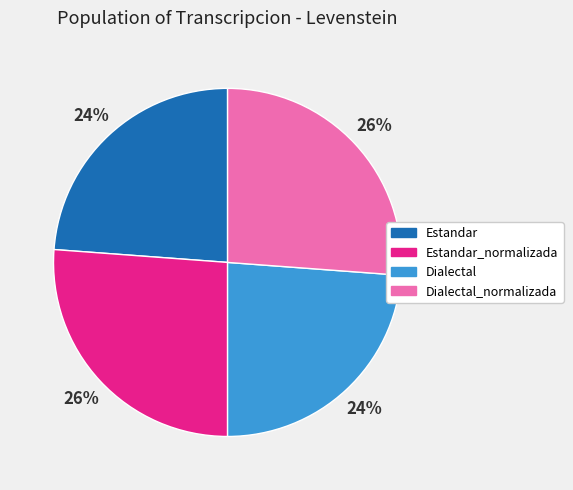

Is Estandar the majority of the pie?

No